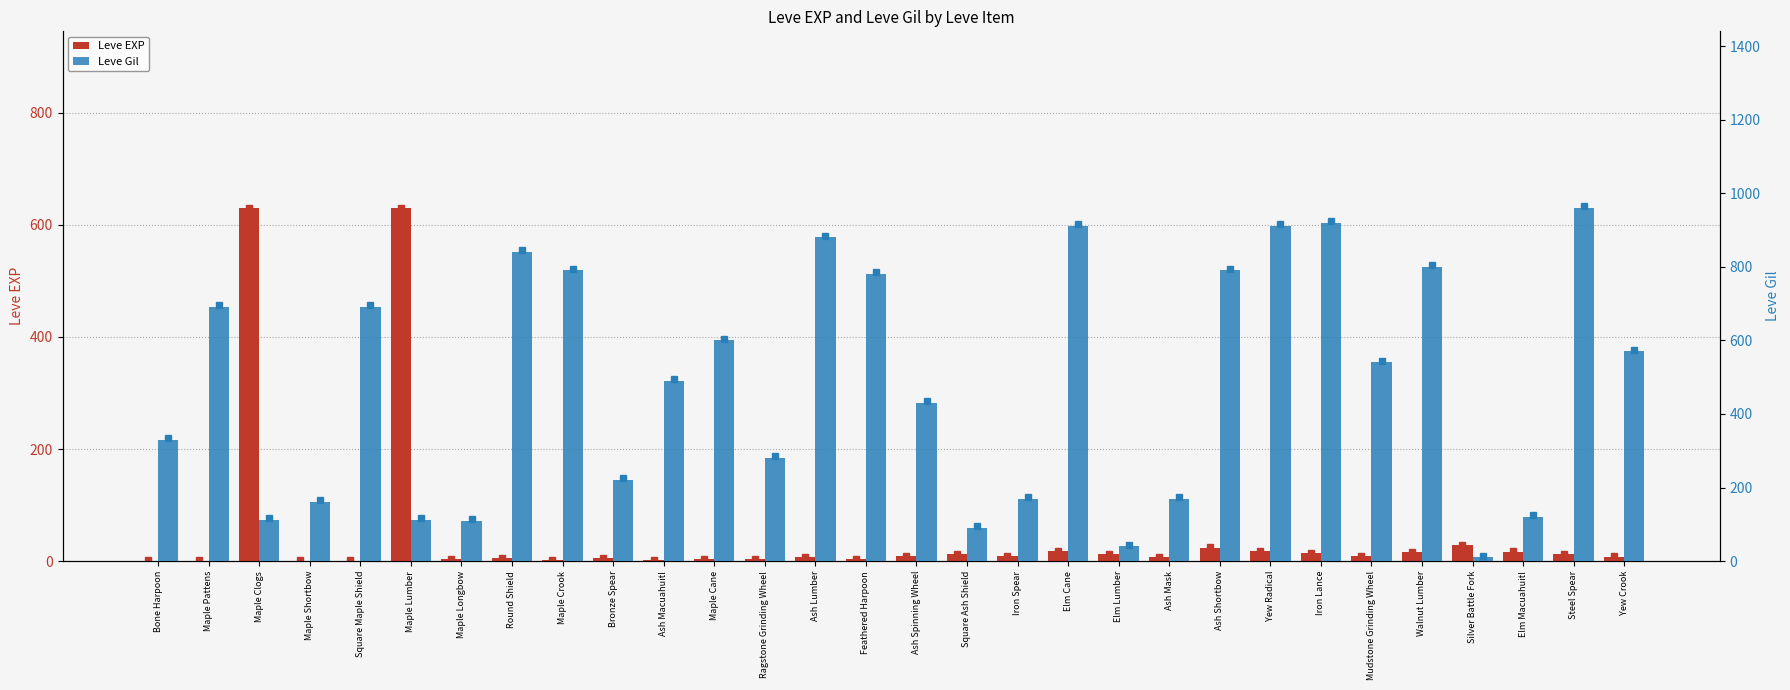

Where does the Leve Gil series first go above 540?

Maple Pattens